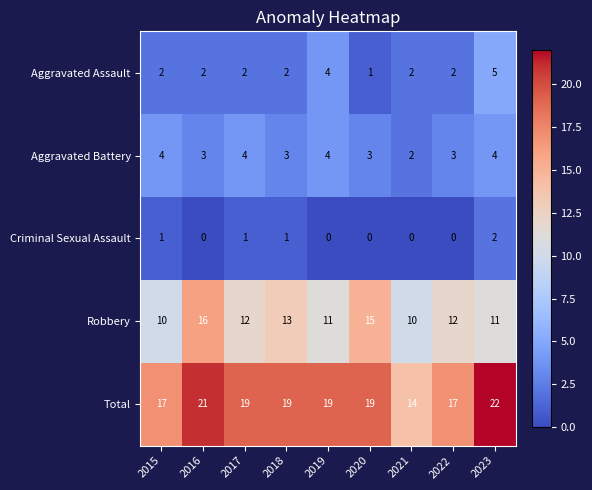

The value of Criminal Sexual Assault at 2017 is 1. True or false?

True